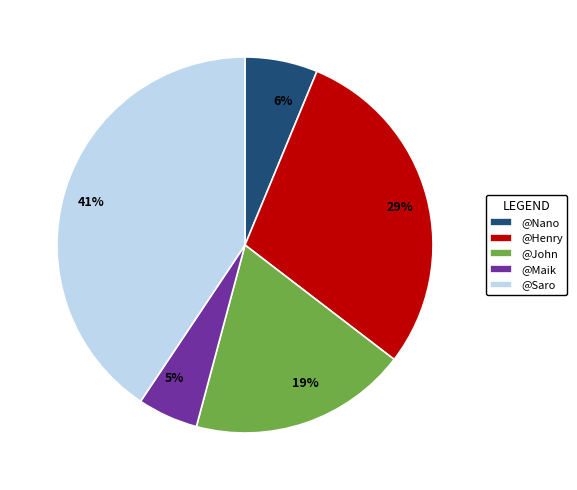

Do @Maik and @Nano together represent more than half of the pie?

No